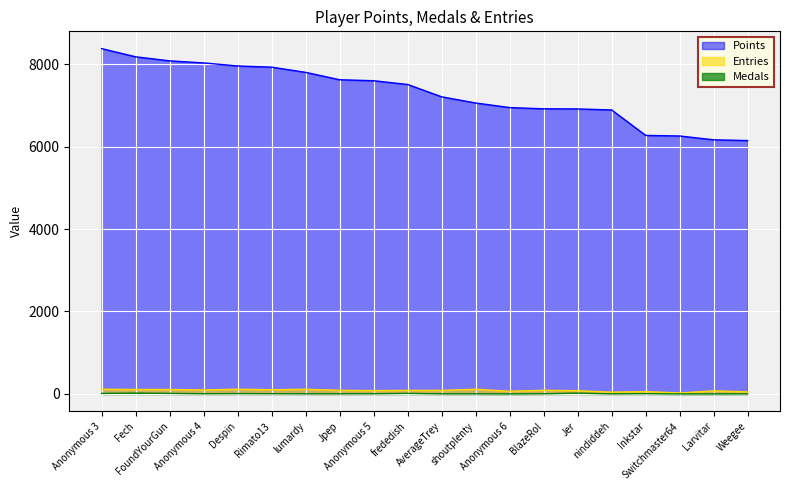

Which category has the highest value across all series?

Anonymous 3